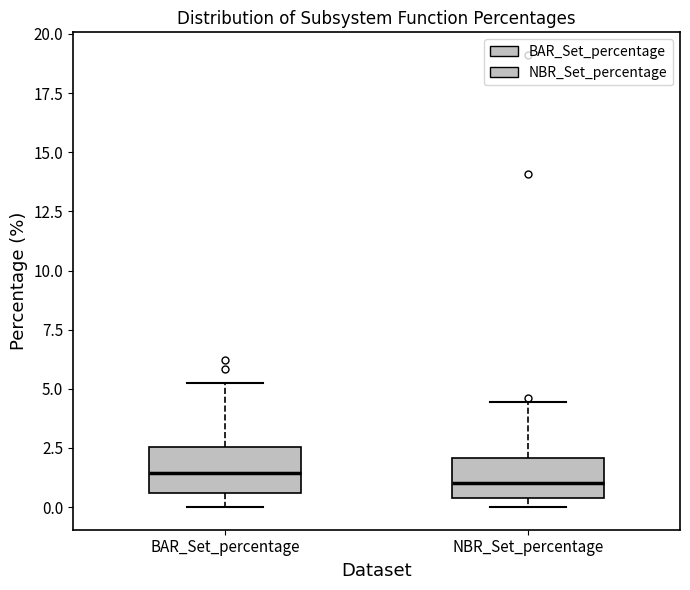

Reading left to right, read every box against the y-axis: the position of its median line, the range the box covers, and the ends of its whiskers. The values are not printed on the chart, so give them approximately, as read against the axis.

BAR_Set_percentage: median 1.5, box 0.5 to 2.5, whiskers 0.0 to 5.0
NBR_Set_percentage: median 1.0, box 0.5 to 2.0, whiskers 0.0 to 4.5